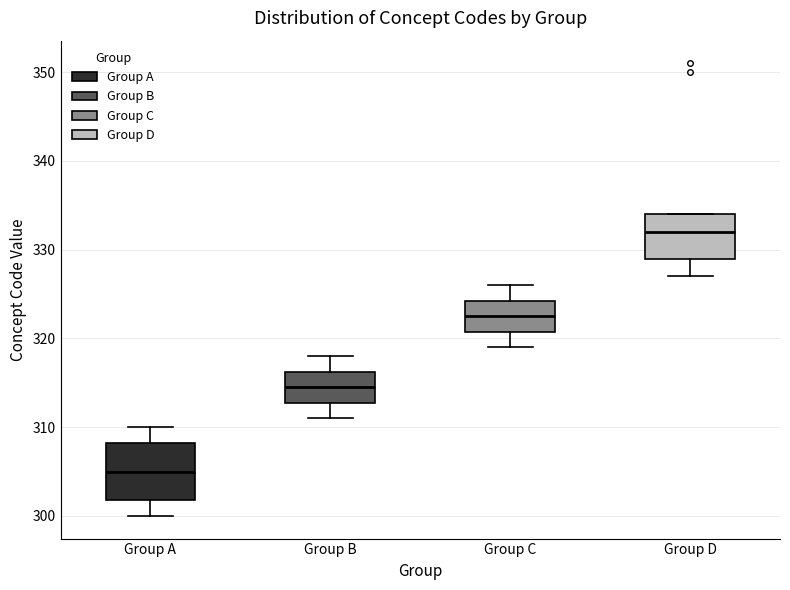

Where does the median line of the box for Group C sit on the y-axis? The values are not printed on the chart, so give them approximately, as read against the axis.

323